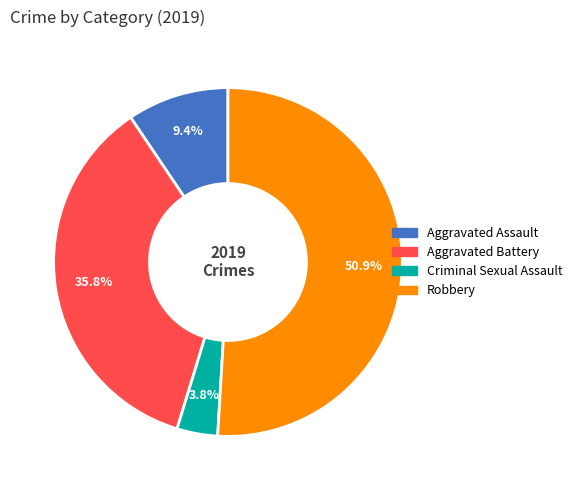

To the nearest percent, what is the average slice percentage?

25%